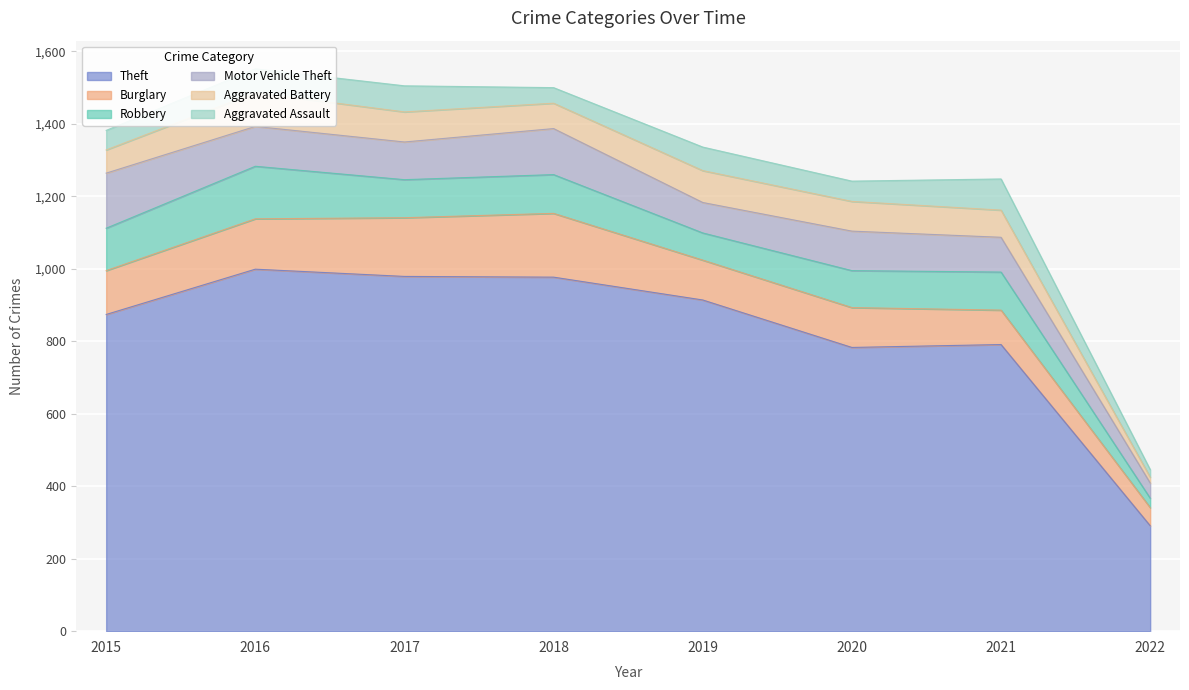

How many lines are shown in the chart?

6